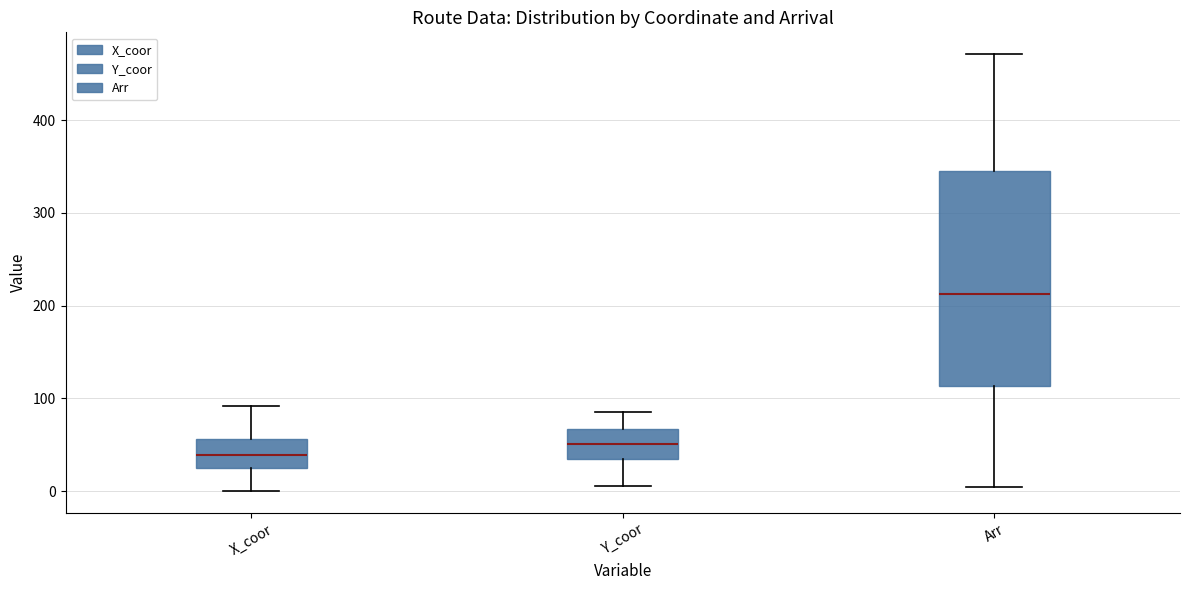

Where does the upper whisker of the box for Arr end on the y-axis? The values are not printed on the chart, so give them approximately, as read against the axis.

470